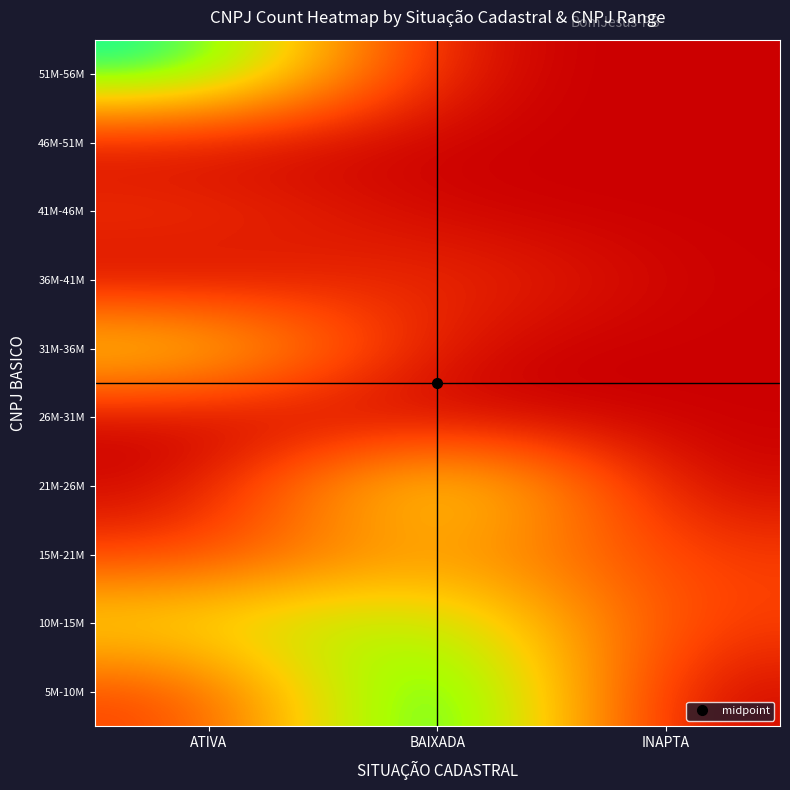

Which series has the largest total across all categories?

10M-15M